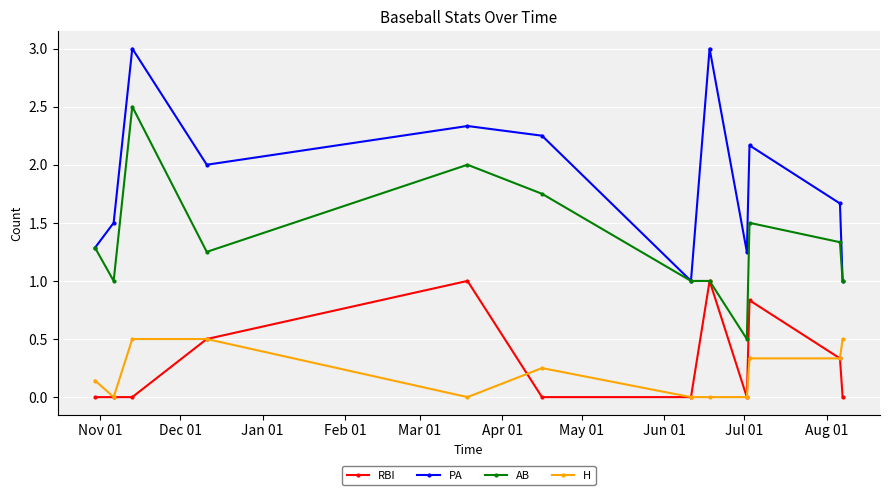

List the series in order of their peak value, lowest first.

H, RBI, AB, PA